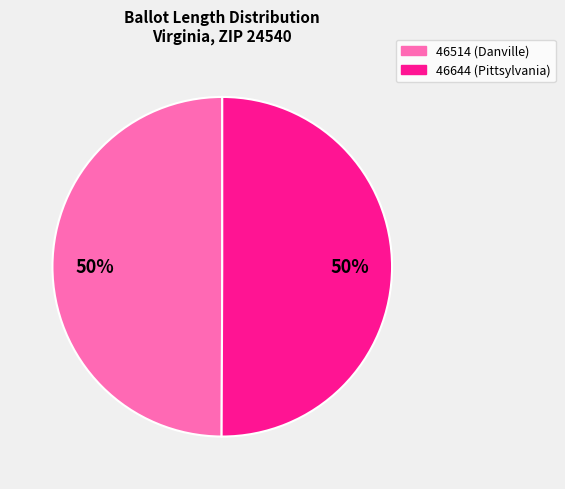

Is it true that 46514 is 50% of the pie?

True